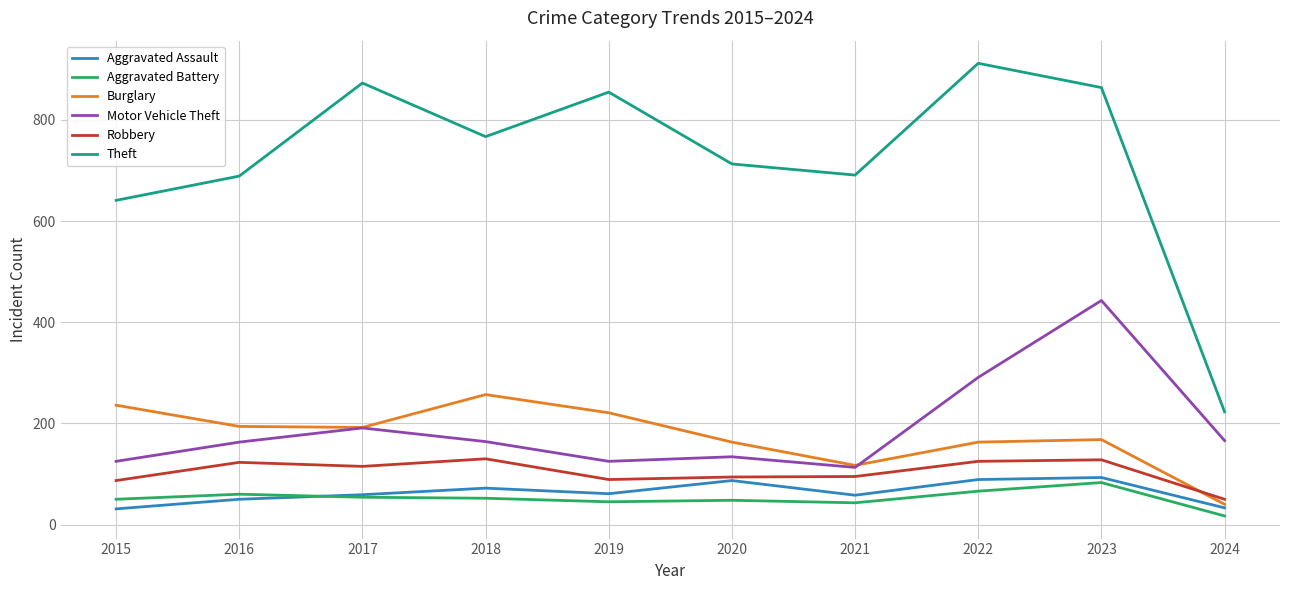

What is the lowest value of the Robbery series?

50